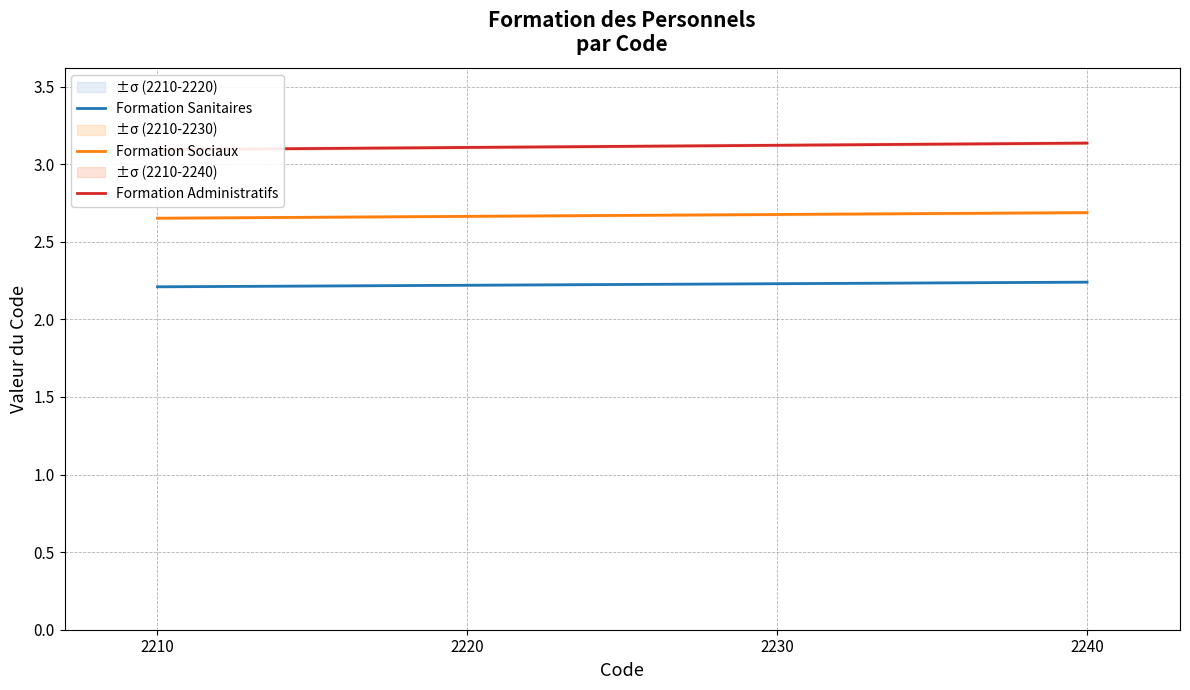

Is it true that Formation Administratifs equals 3.1 at 2220?

True